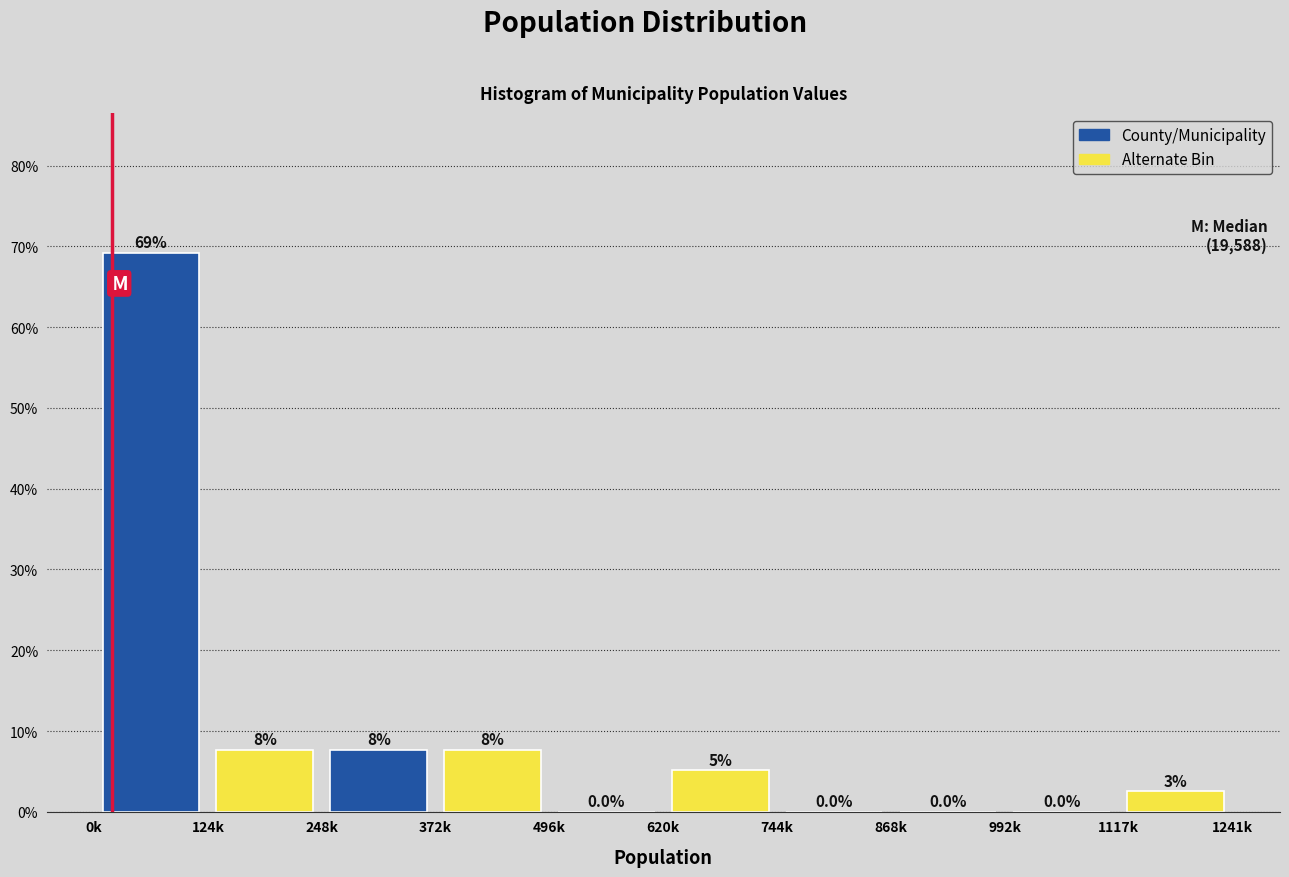

Between 124k and 620k, which series saw the biggest shift?

County/Municipality